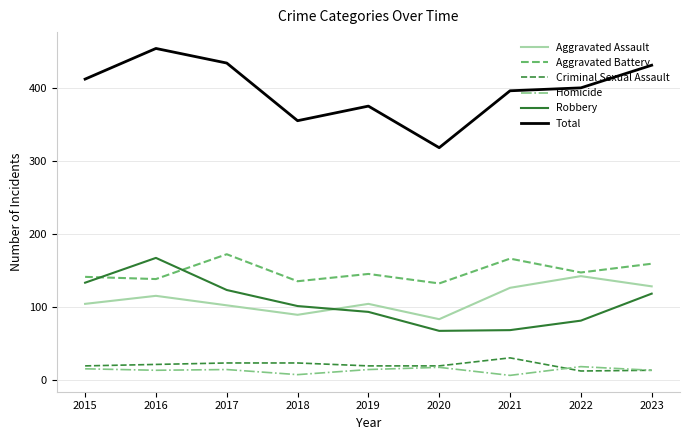

Count the number of data series in this chart.

6